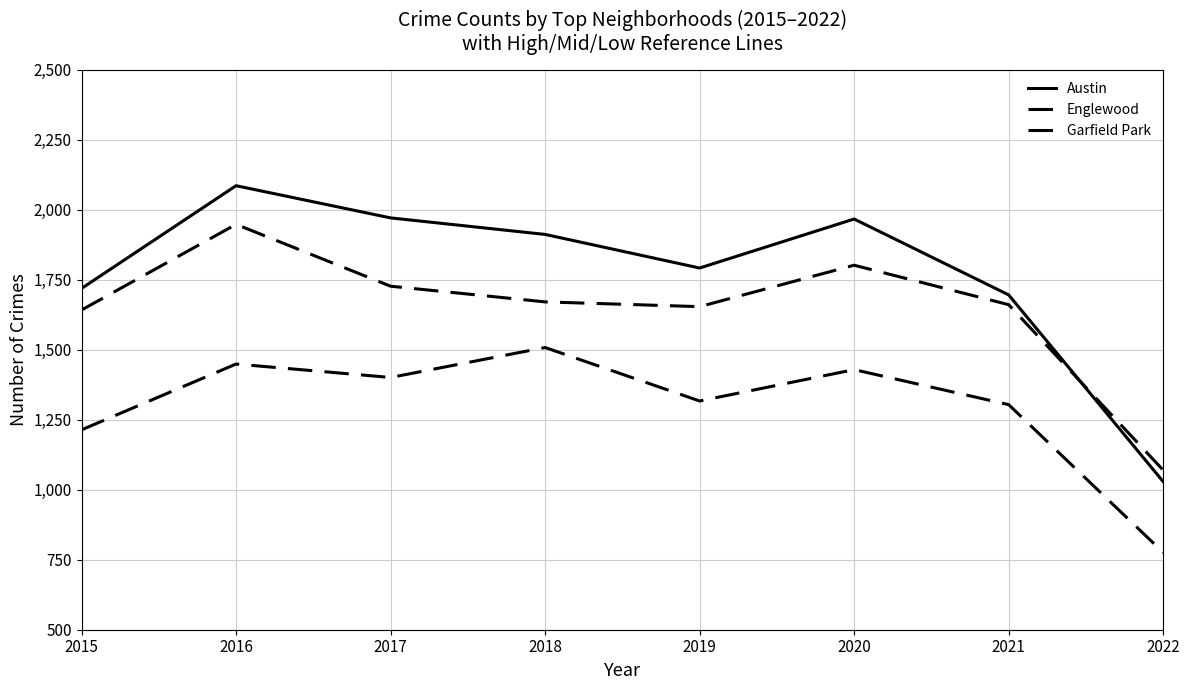

Which series has the largest total across all categories?

Austin